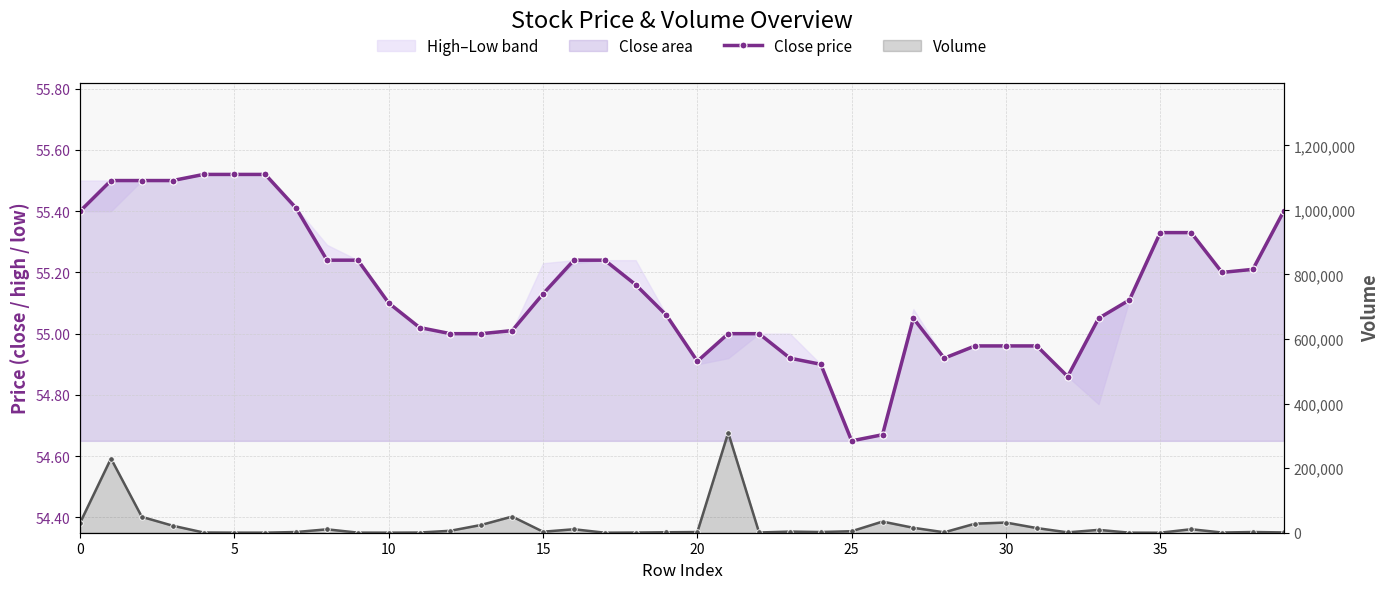

Rank the series at 11 from highest to lowest value.

Volume, Close price